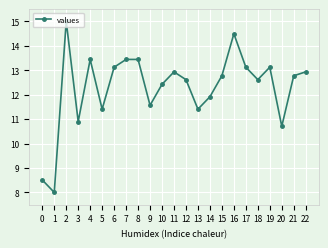

Read the value at 14.

11.9